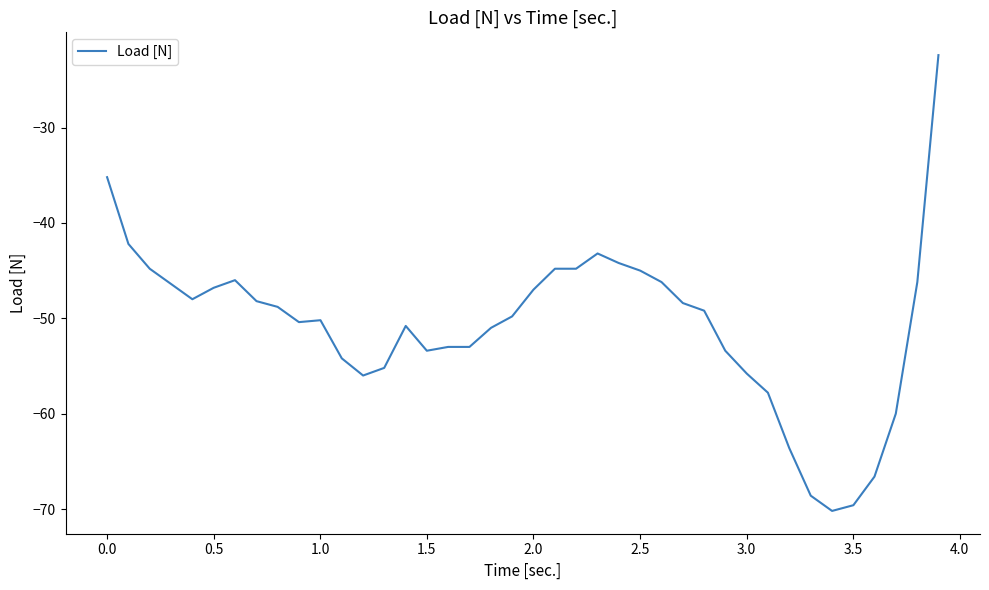

What is the greatest value displayed?

-22.4